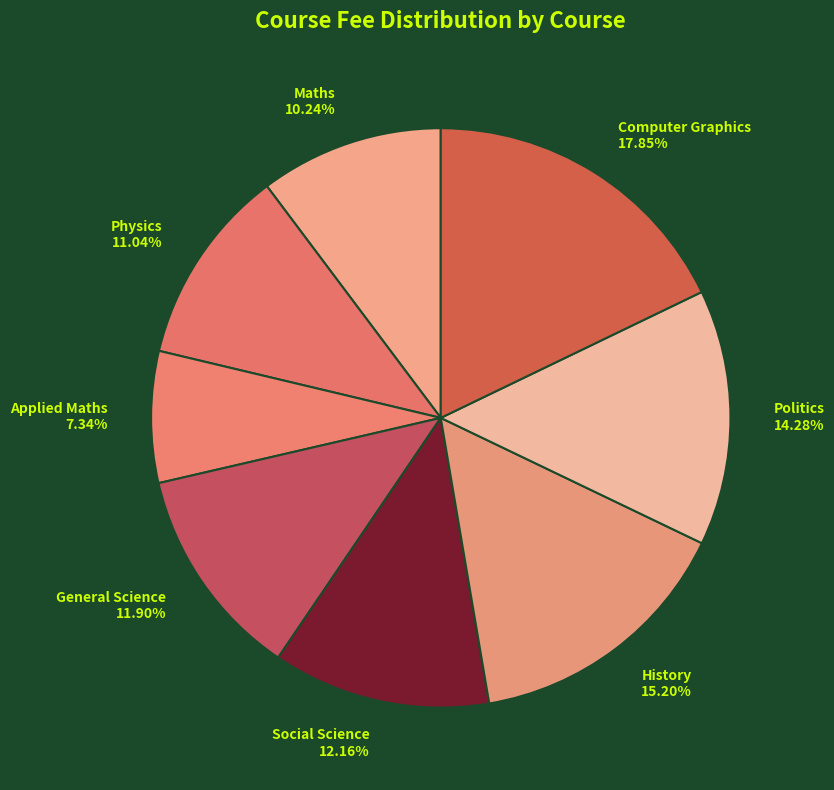

To the nearest percent, what is the average slice percentage?

12%